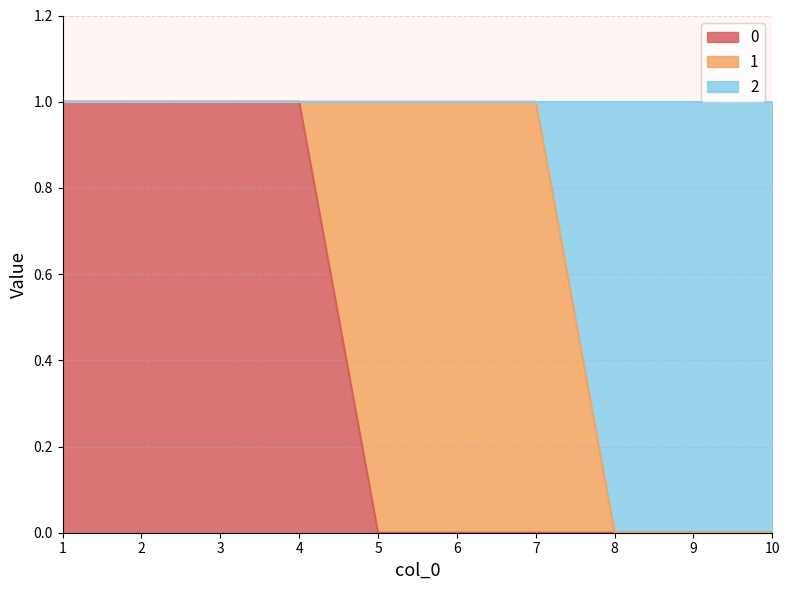

Does the chart display data point markers on the line(s)?

No